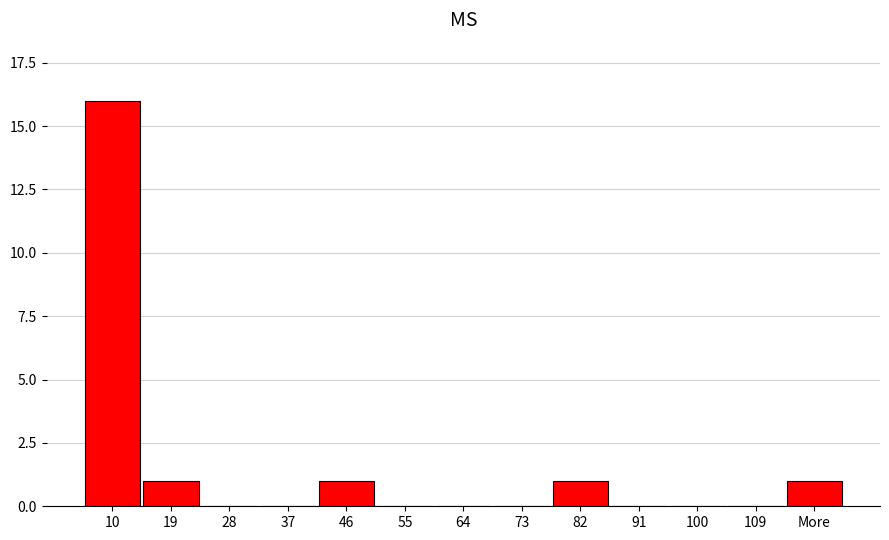

Reading left to right, what are all the values shown in this chart?

10=16	19=1	28=0	37=0	46=1	55=0	64=0	73=0	82=1	91=0	100=0	109=0	More=1